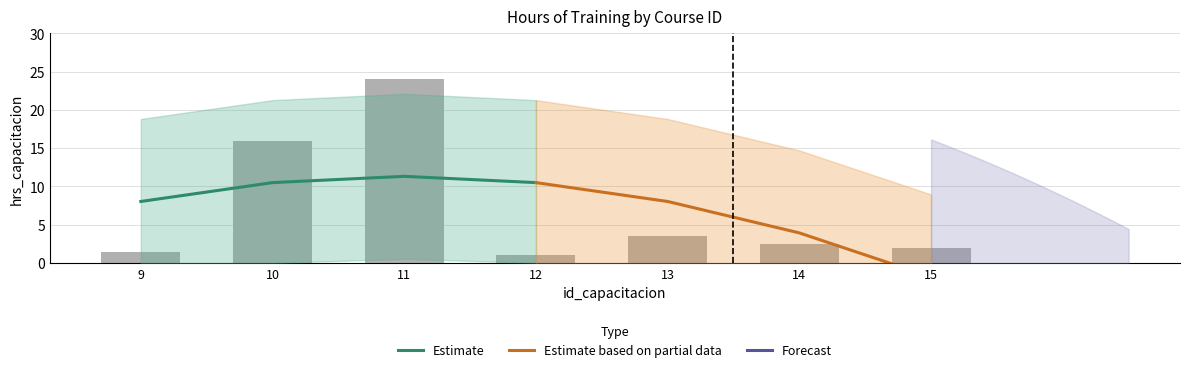

Rank the categories by value from highest to lowest.

11, 10, 13, 14, 15, 9, 12